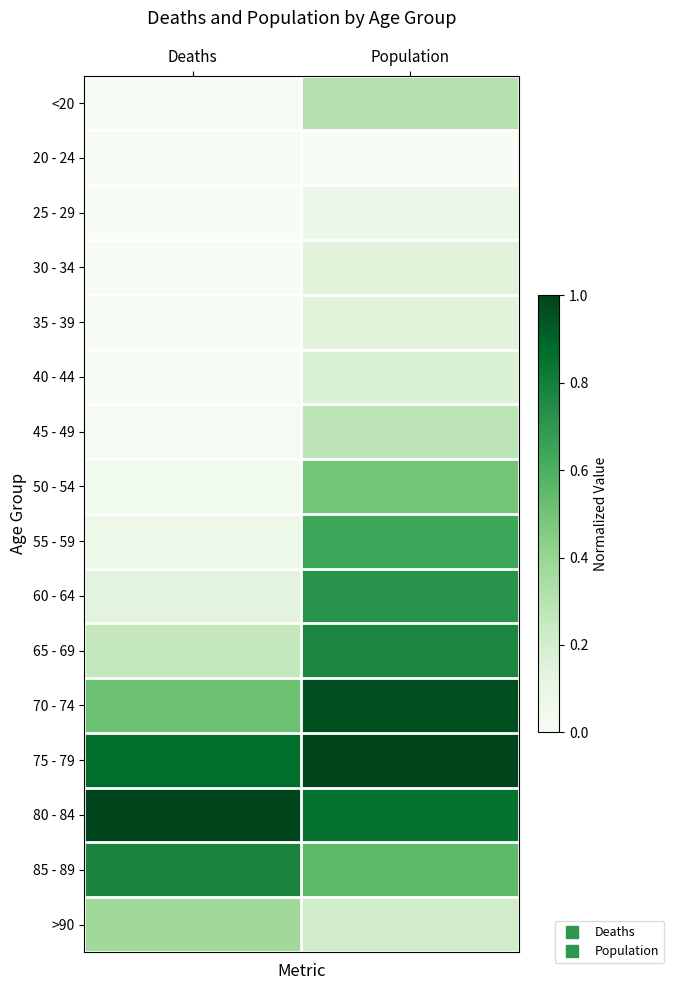

Count the number of categories in the chart.

2